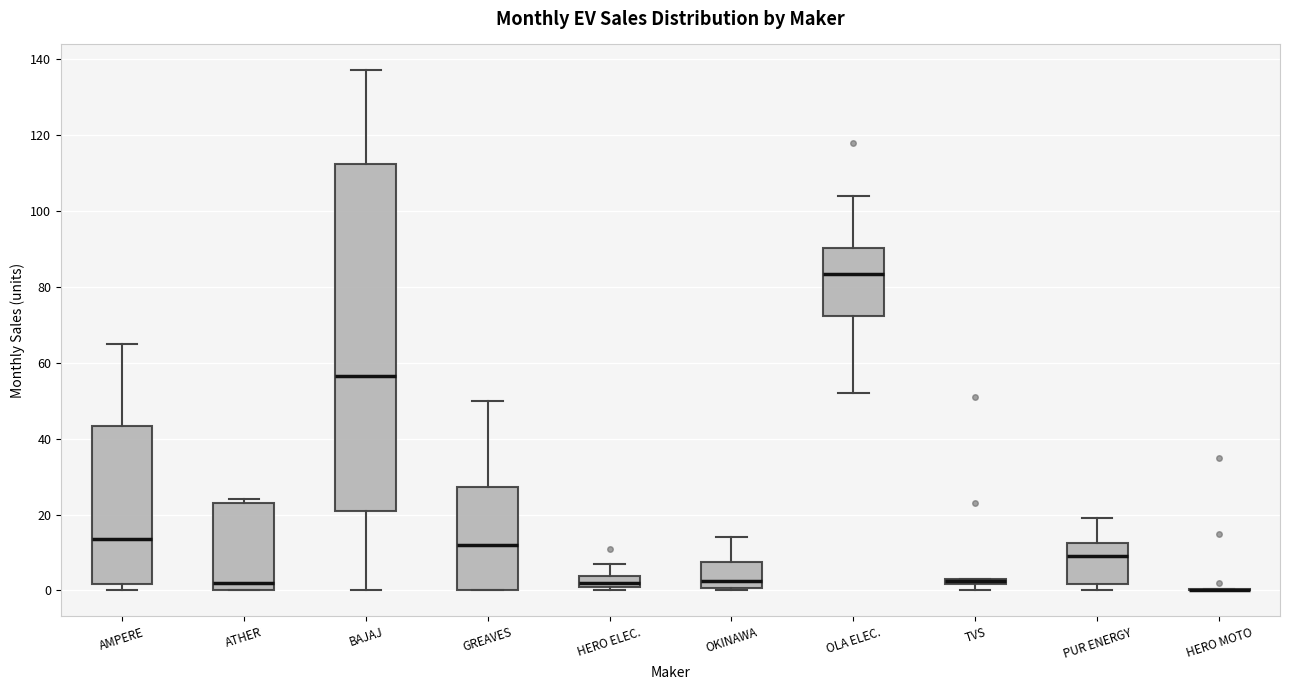

Where is the lower edge of the box for ATHER on the y-axis? The values are not printed on the chart, so give them approximately, as read against the axis.

0